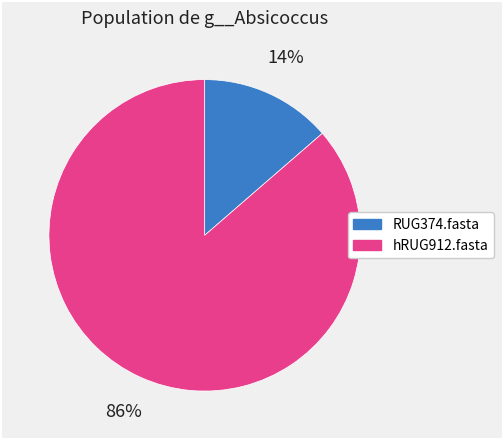

Is RUG374.fasta the majority of the pie?

No